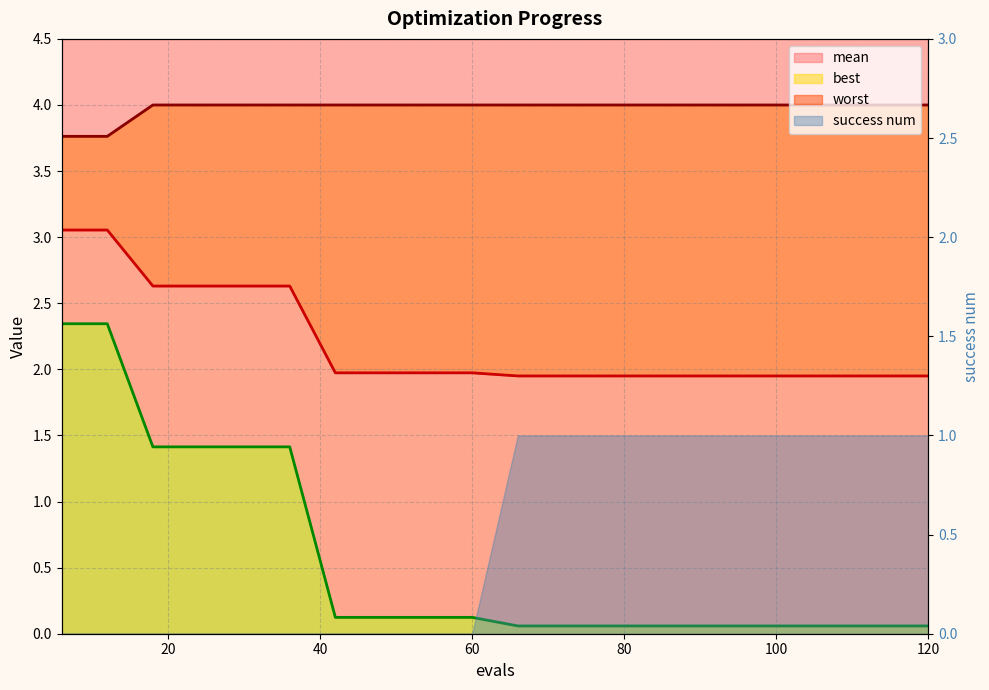

True or false: mean_line and best_line intersect in this chart.

False